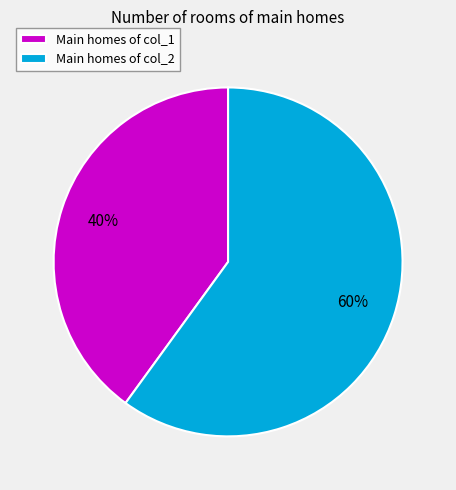

To the nearest percent, what is the average slice percentage?

50%